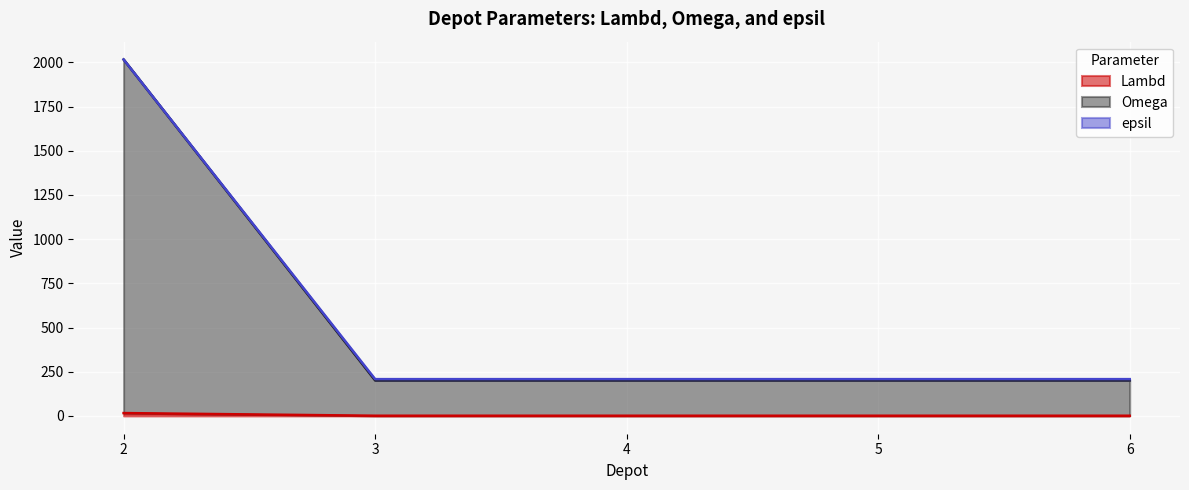

The value of epsil at 4 is 312. True or false?

False